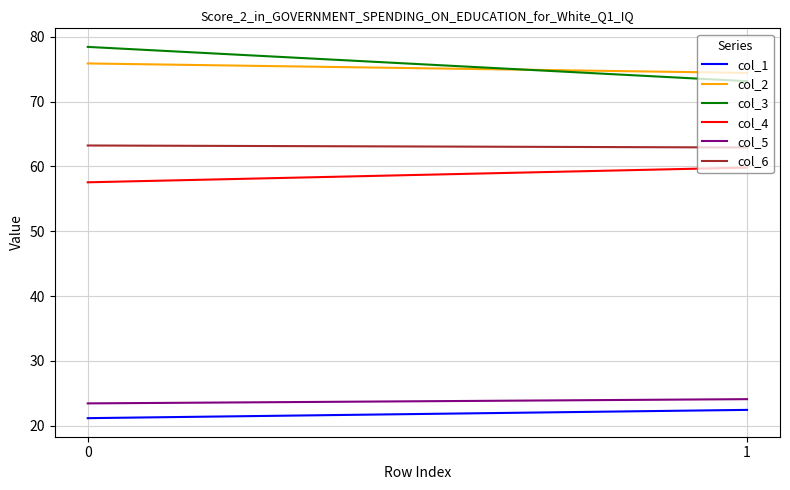

What is the difference between the maximum and minimum values in the col_1 series?

1.3